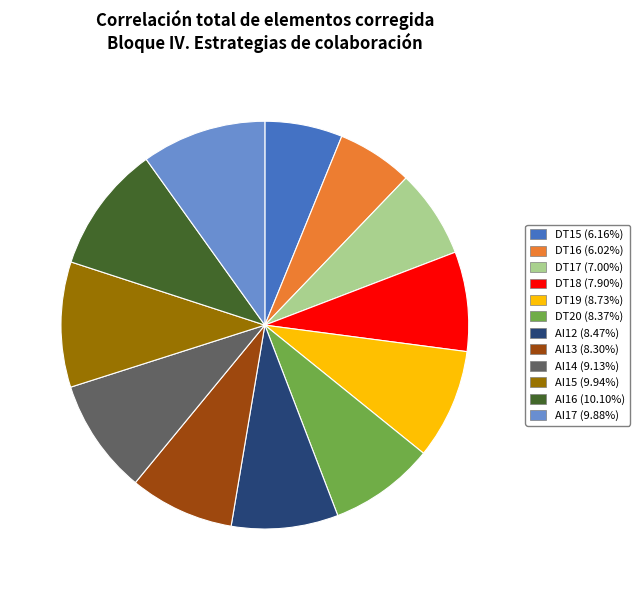

Which has a higher value, AI15 or DT17?

AI15